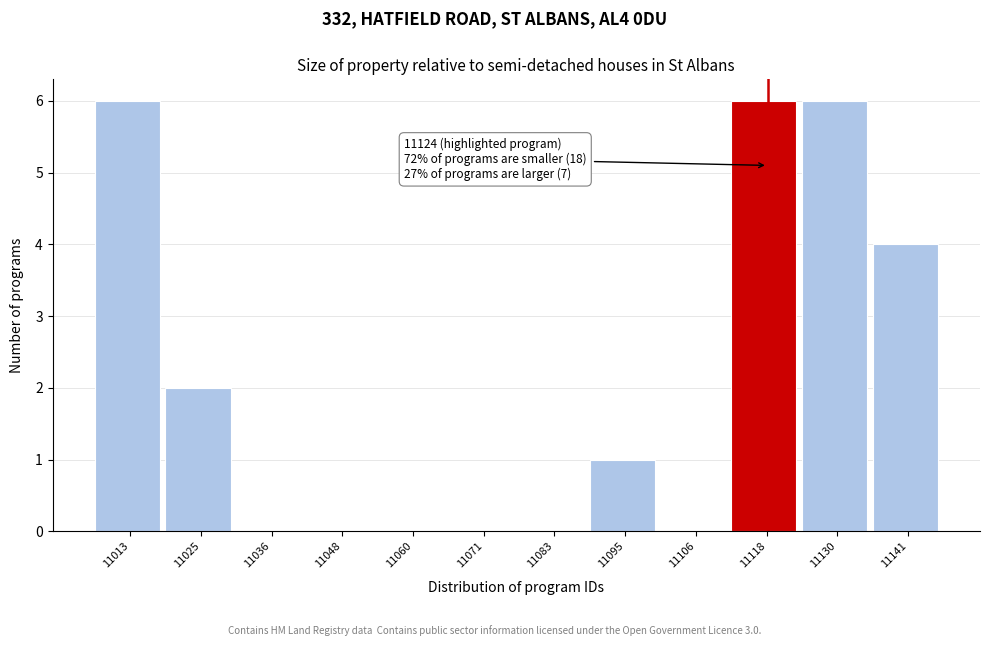

Reading left to right, transcribe all the data shown in this chart.

11013=6	11025=2	11036=0	11048=0	11060=0	11071=0	11083=0	11095=1	11106=0	11118=6	11130=6	11141=4